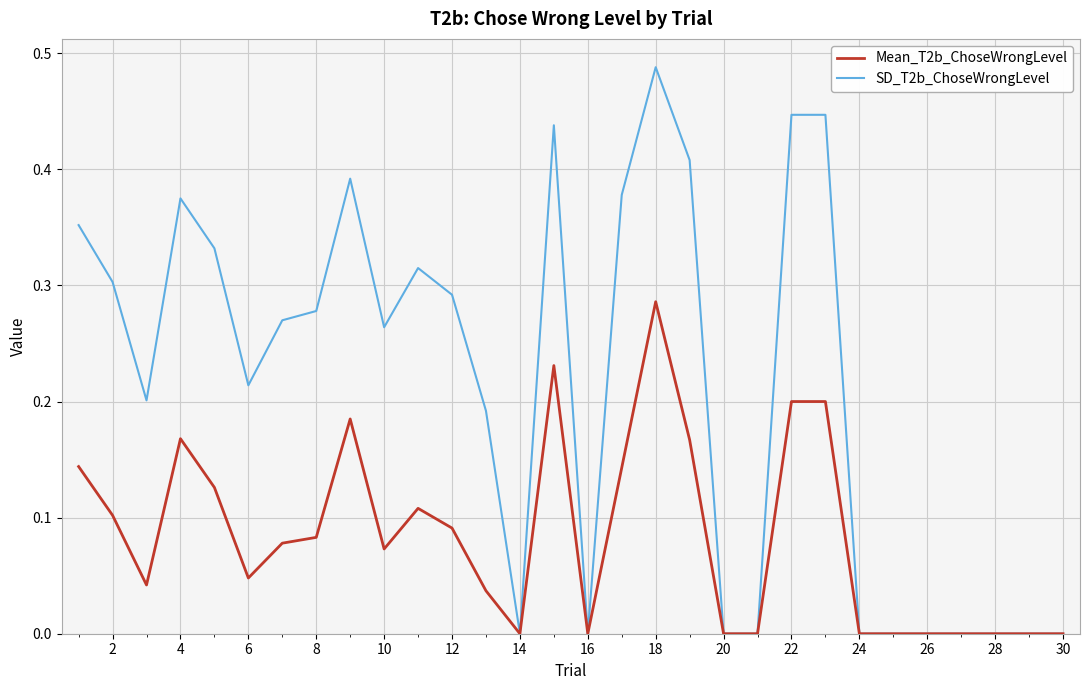

How many series are shown in this chart?

2